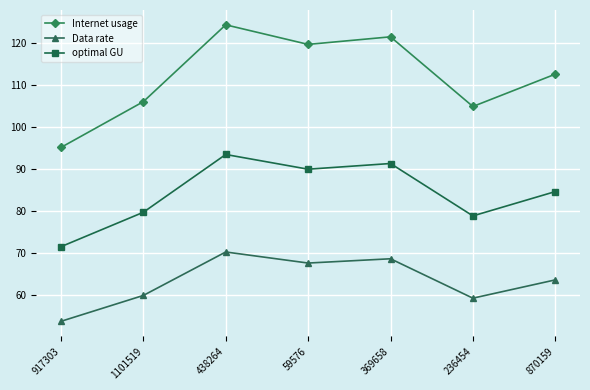

How many interior local peaks does the Internet usage series have?

2